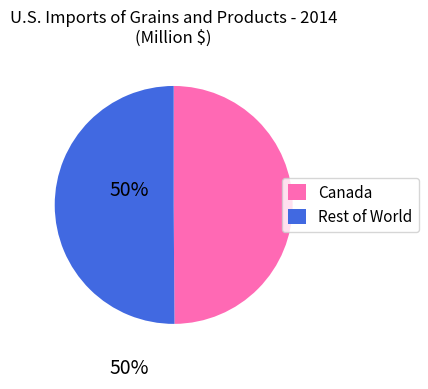

Approximately how many times larger is the value at Canada compared to Rest of World?

1.0